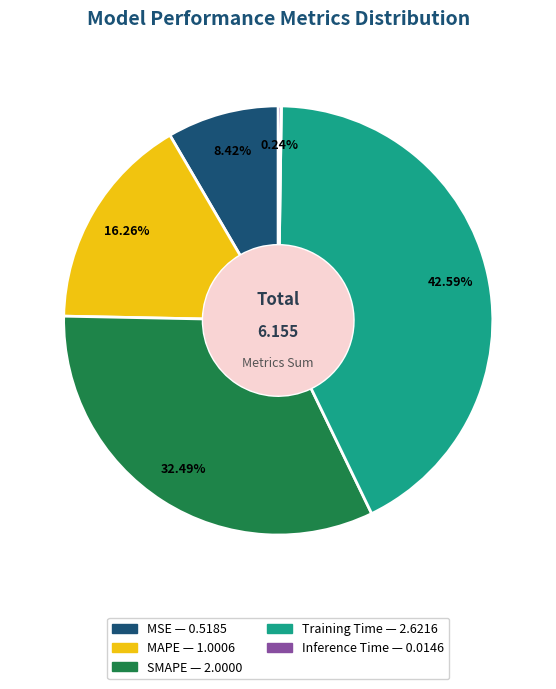

Which has a higher value, MSE or SMAPE?

SMAPE